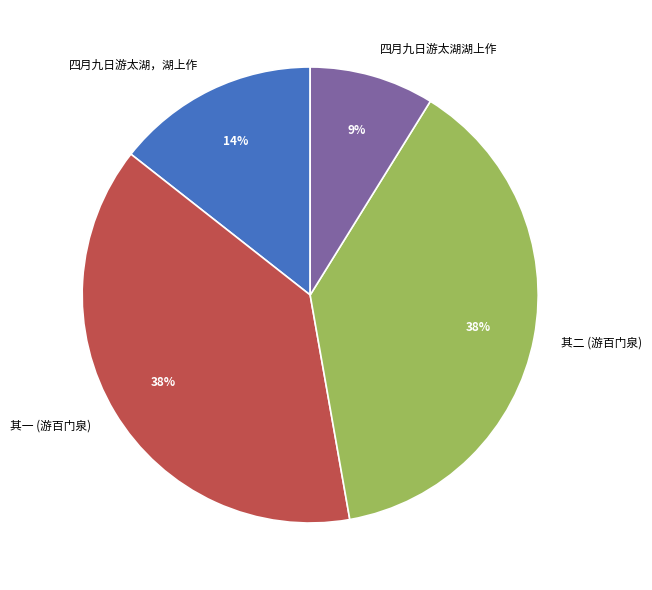

What is the smallest slice in the pie chart?

四月九日游太湖湖上作